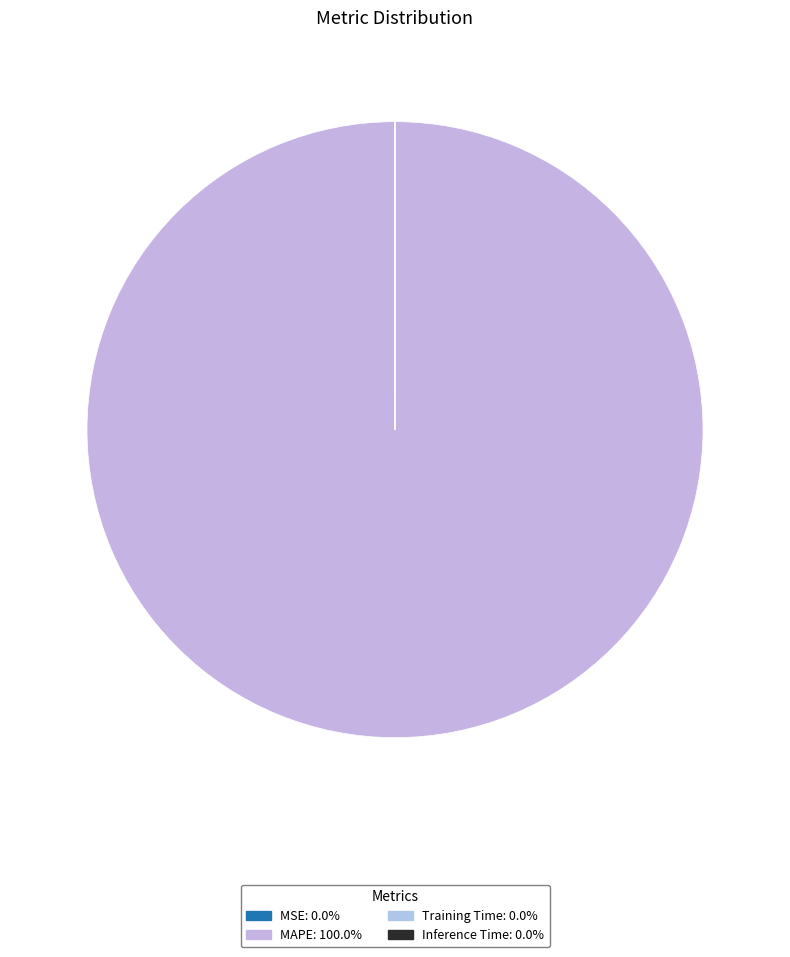

To the nearest percent, what is the combined percentage of MAPE and Inference Time?

100%